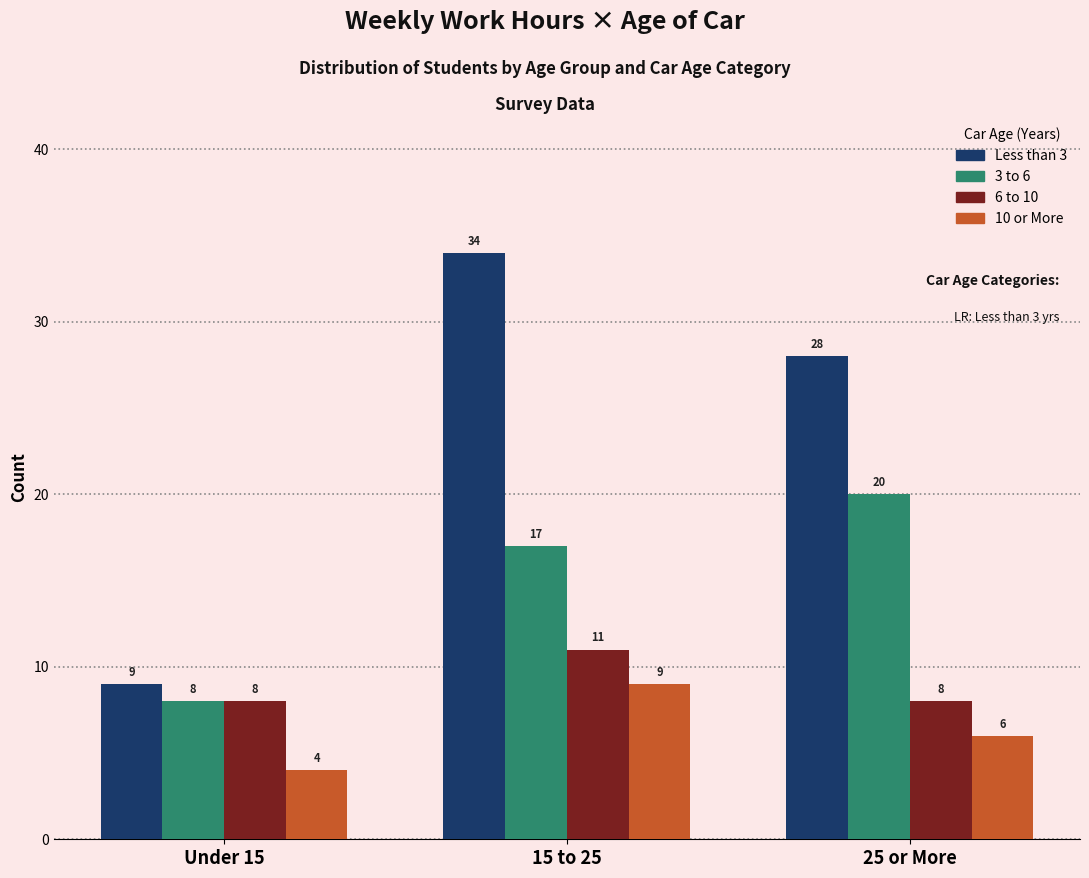

At which label does Less than 3 first exceed 28?

15 to 25